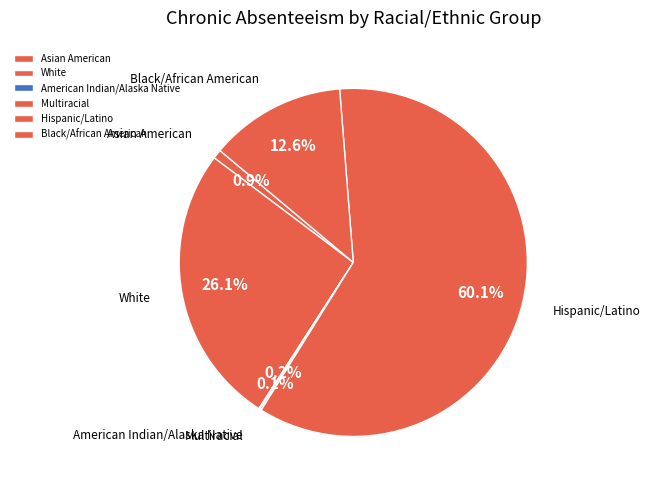

What is the ratio of the value at White to the value at Hispanic/Latino?

0.4